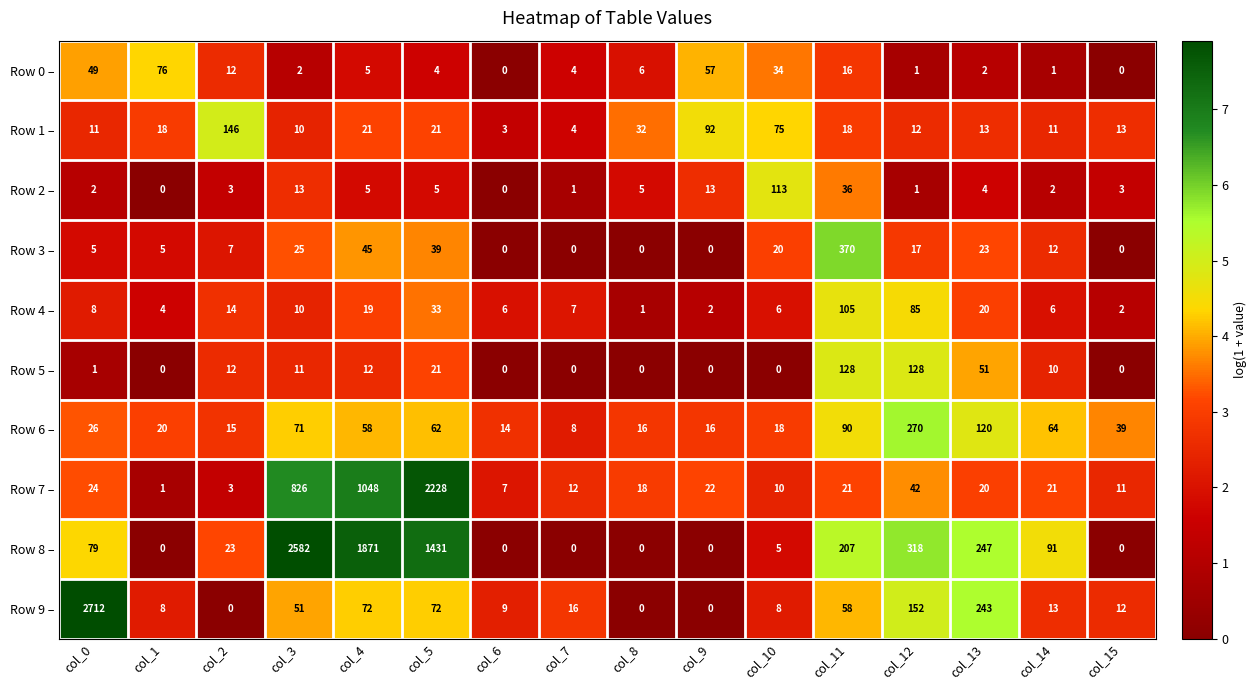

Which series changed the most between col_7 and col_8?

Row 1 –